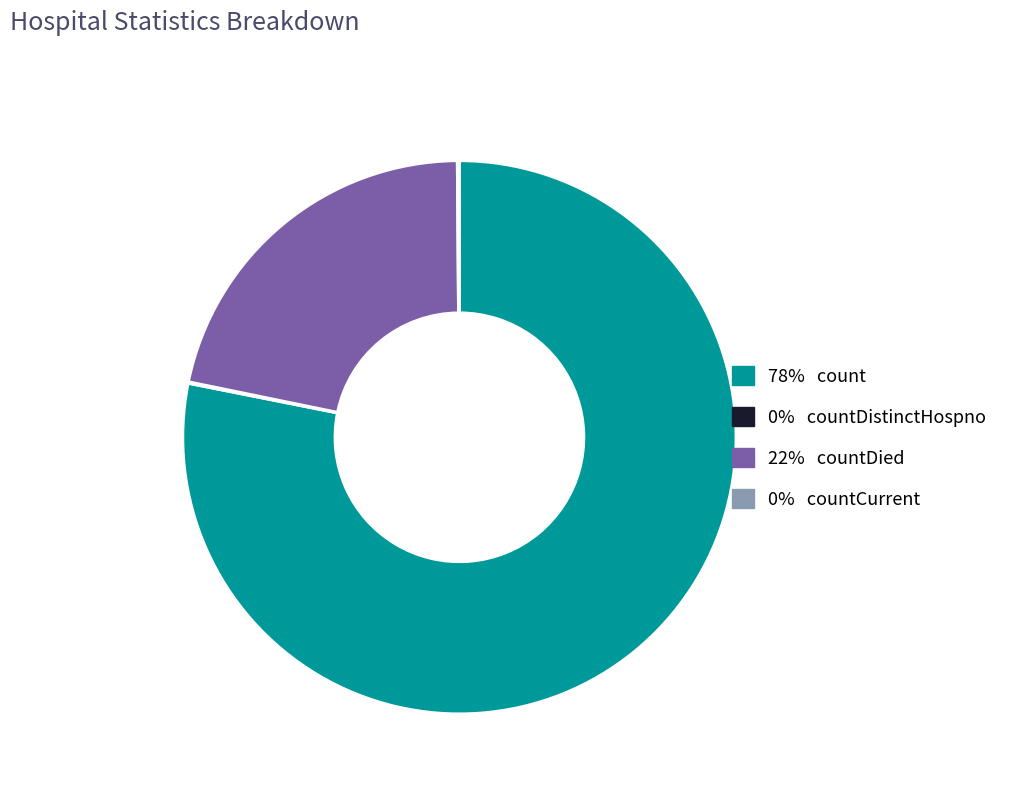

Is there any slice that represents more than half of the pie?

Yes